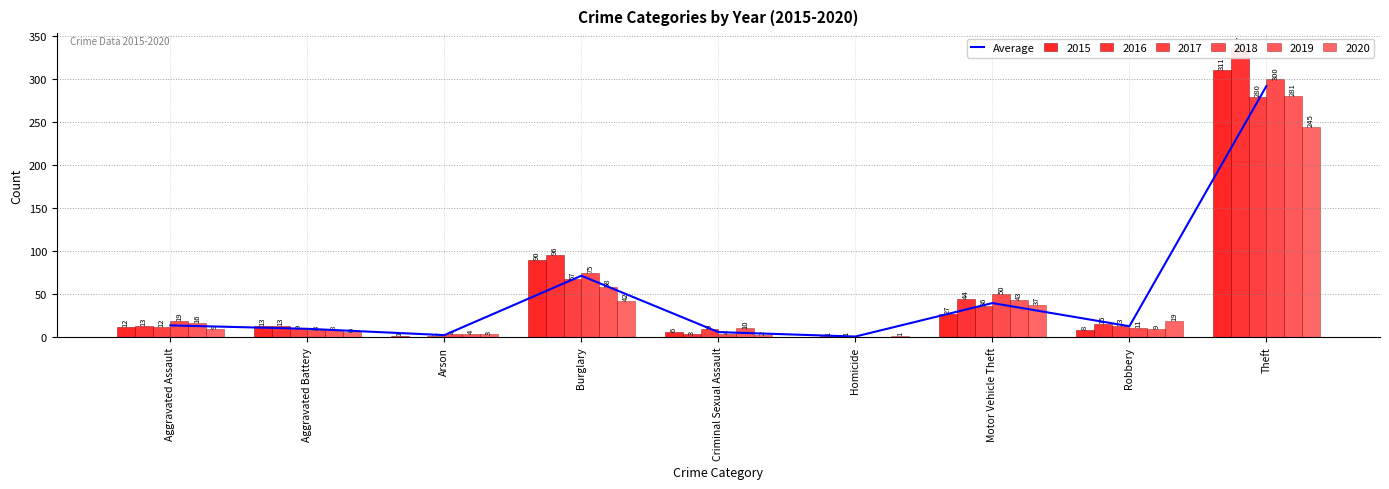

Read the value at Robbery.

12.5